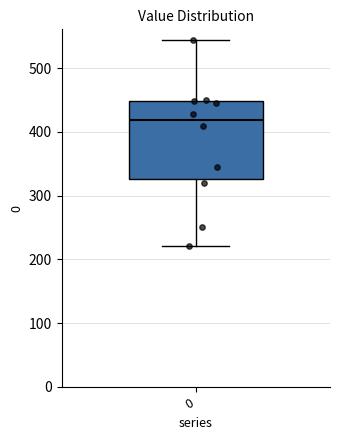

Read this box plot against the y-axis: the position of the median line, the range covered by the box, and the ends of both whiskers. The values are not printed on the chart, so give them approximately, as read against the axis.

median 420, box 330 to 450, whiskers 220 to 540